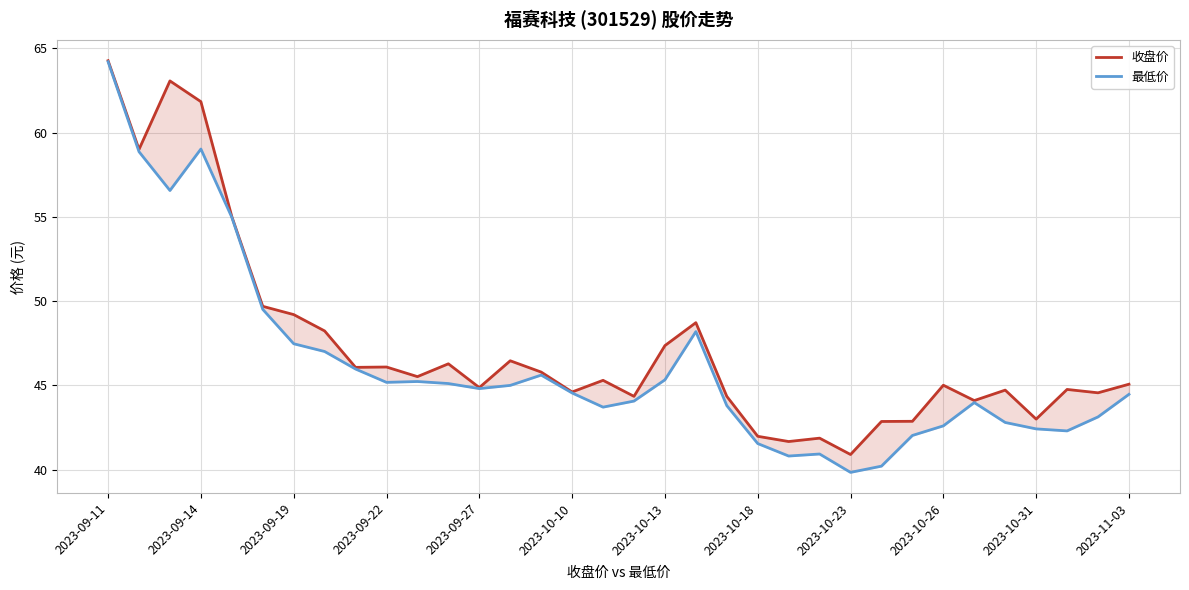

Which series has the widest spread of values?

最低价